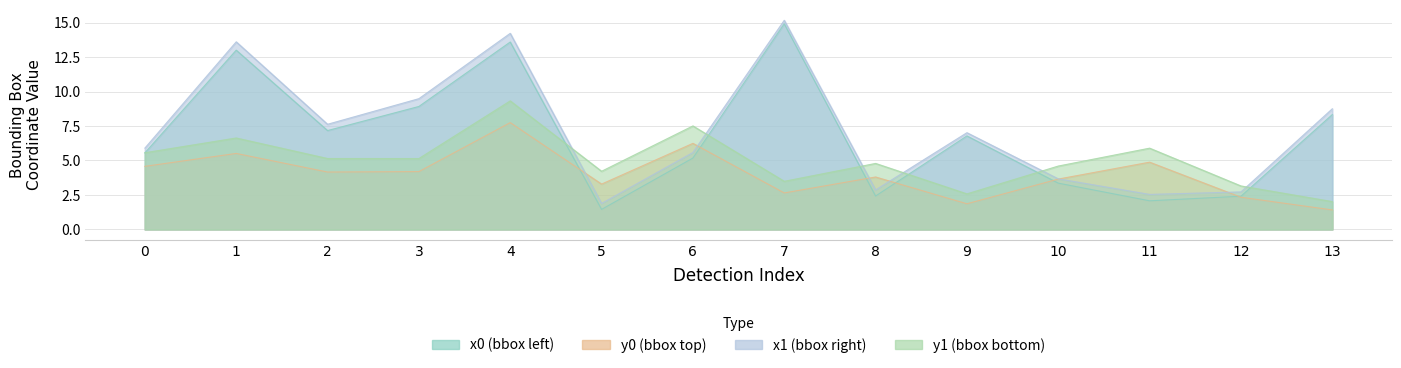

Reading right to left, transcribe all the data shown in this chart.

x0: 13=8.3	12=2.4	11=2.1	10=3.4	9=6.8	8=2.4	7=14.9	6=5.2	5=1.5	4=13.6	3=8.9	2=7.2	1=13.0	0=5.5
y0: 13=1.4	12=2.3	11=4.9	10=3.6	9=1.9	8=3.8	7=2.6	6=6.2	5=3.3	4=7.7	3=4.2	2=4.2	1=5.5	0=4.6
x1: 13=8.7	12=2.7	11=2.5	10=3.7	9=7.0	8=2.9	7=15.2	6=5.6	5=1.9	4=14.2	3=9.5	2=7.6	1=13.6	0=5.9
y1: 13=2.0	12=3.1	11=5.9	10=4.6	9=2.6	8=4.8	7=3.5	6=7.5	5=4.2	4=9.3	3=5.1	2=5.1	1=6.6	0=5.6